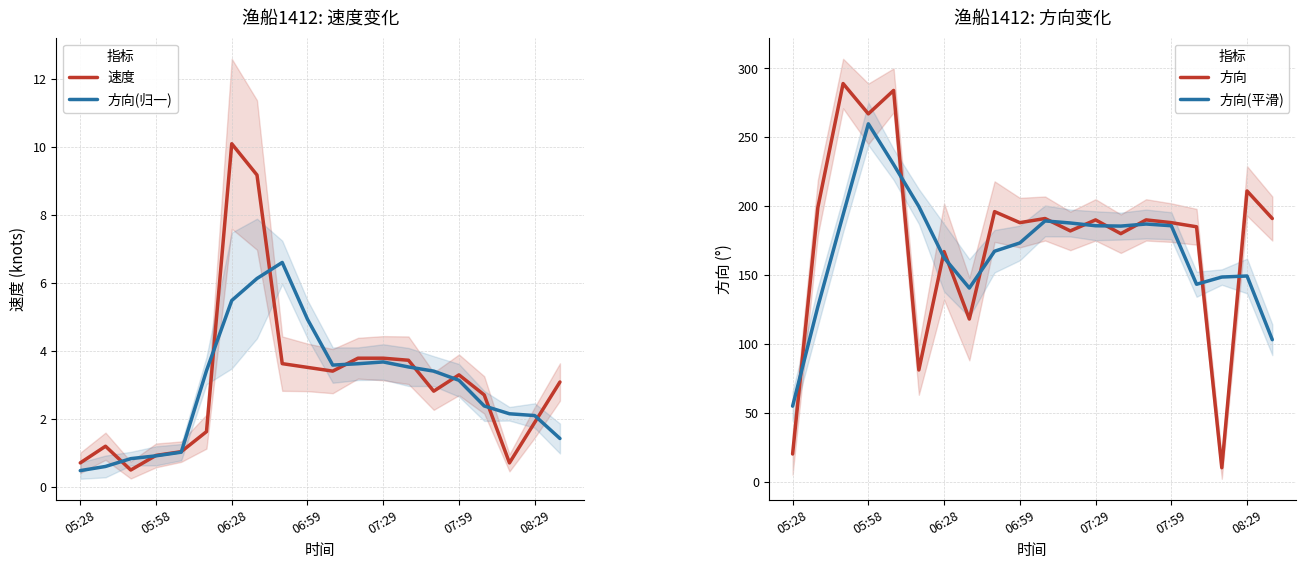

How many times do 方向 and 方向(平滑) cross each other?

11